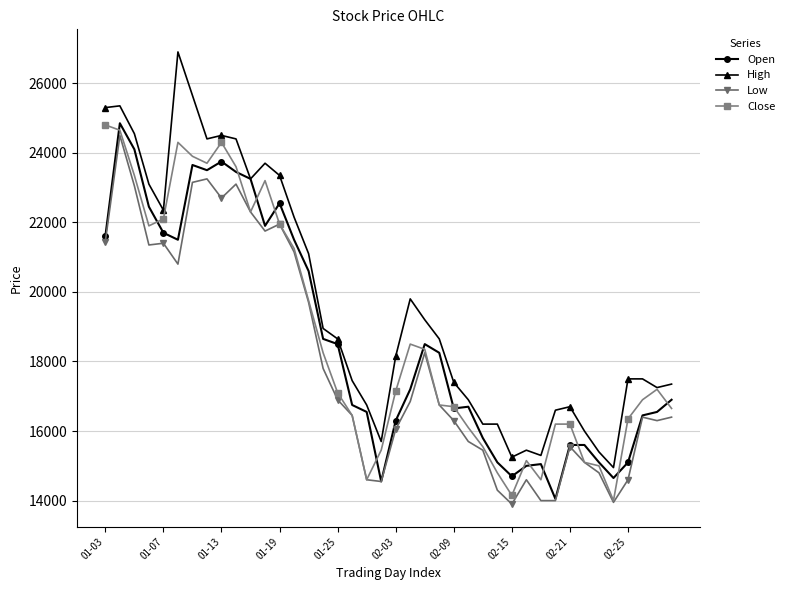

Count the number of categories in the chart.

40